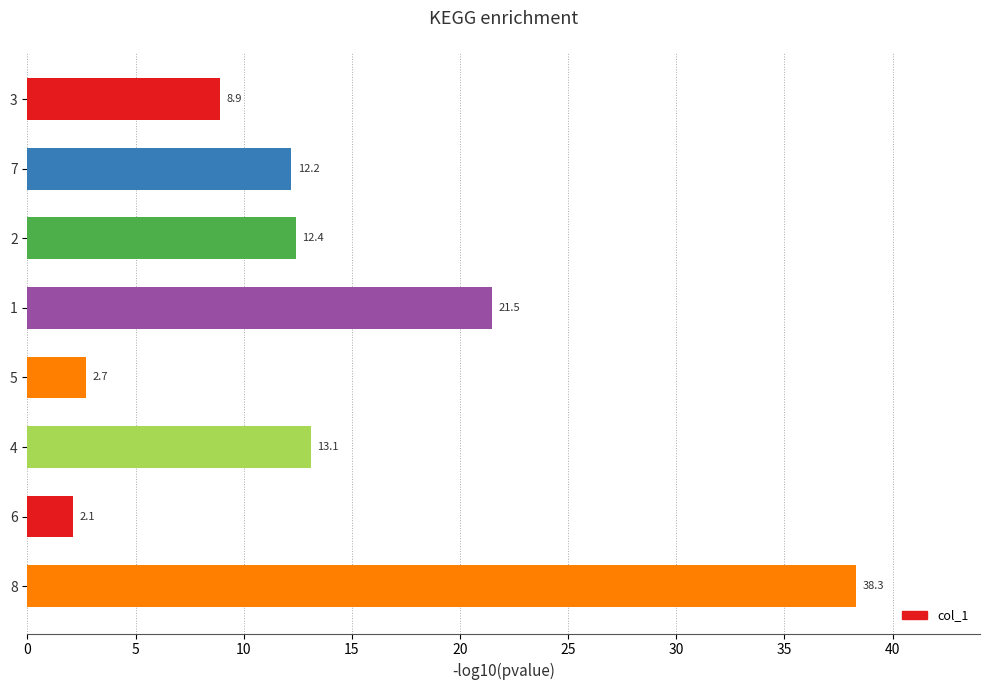

What is the approximate value at 7?

12.2